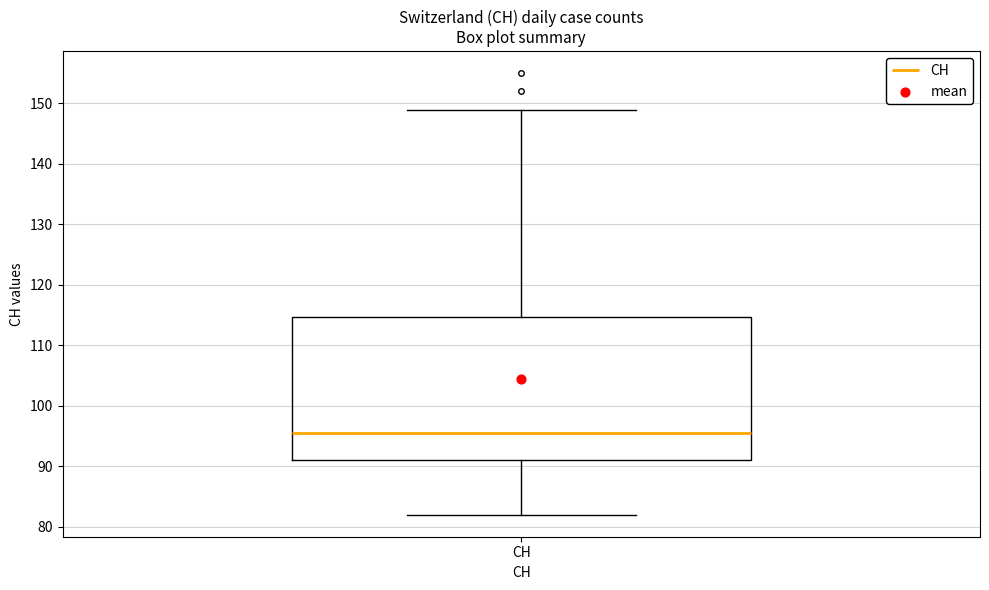

Where does the median line of the box for CH sit on the y-axis? The values are not printed on the chart, so give them approximately, as read against the axis.

96